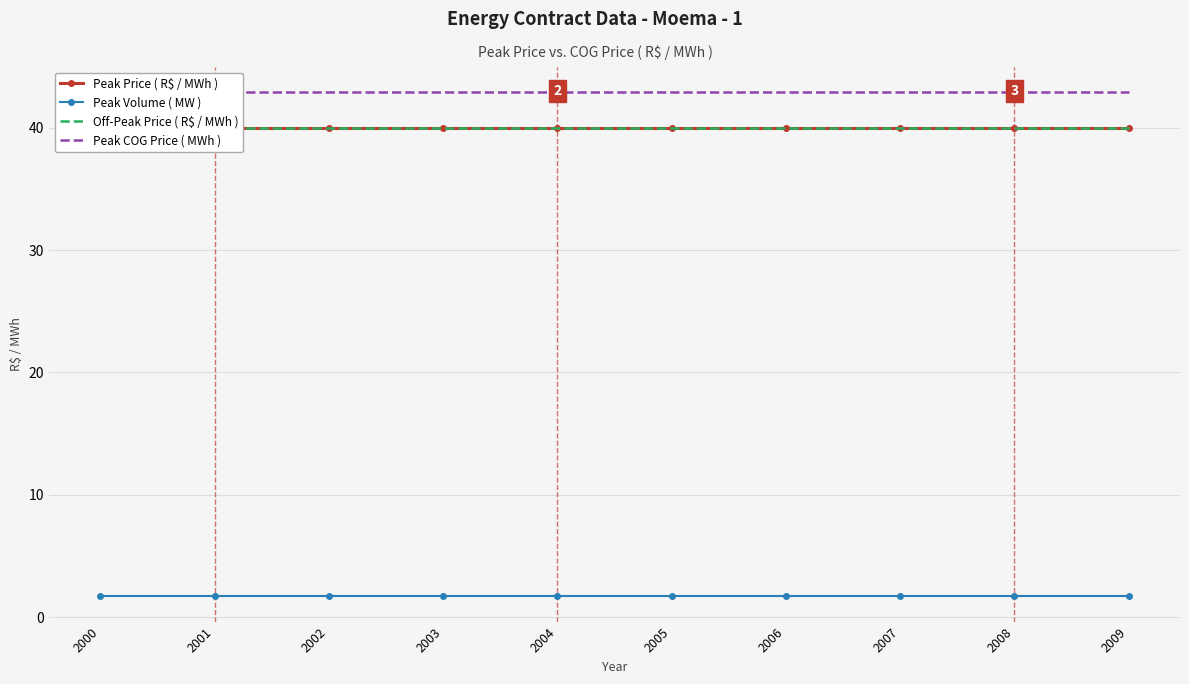

Reading left to right, extract all data points from this chart.

Peak Price ( R$ / MWh ): 2000=40.0	2001=40.0	2002=40.0	2003=40.0	2004=40.0	2005=40.0	2006=40.0	2007=40.0	2008=40.0	2009=40.0
Peak Volume ( MW ): 2000=1.7	2001=1.7	2002=1.7	2003=1.7	2004=1.7	2005=1.7	2006=1.7	2007=1.7	2008=1.7	2009=1.7
Off-Peak Price ( R$ / MWh ): 2000=40.0	2001=40.0	2002=40.0	2003=40.0	2004=40.0	2005=40.0	2006=40.0	2007=40.0	2008=40.0	2009=40.0
Peak COG Price ( MWh ): 2000=42.9	2001=42.9	2002=42.9	2003=42.9	2004=42.9	2005=42.9	2006=42.9	2007=42.9	2008=42.9	2009=42.9